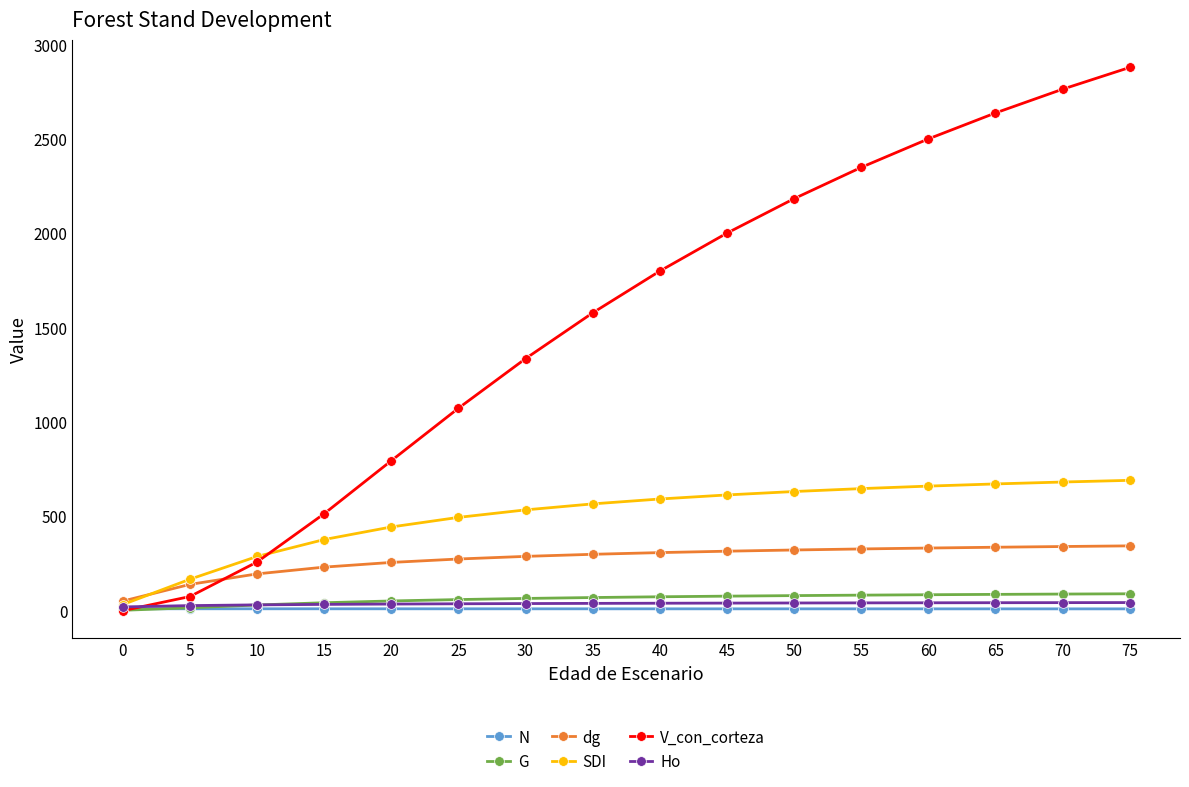

How many lines are shown in the chart?

6